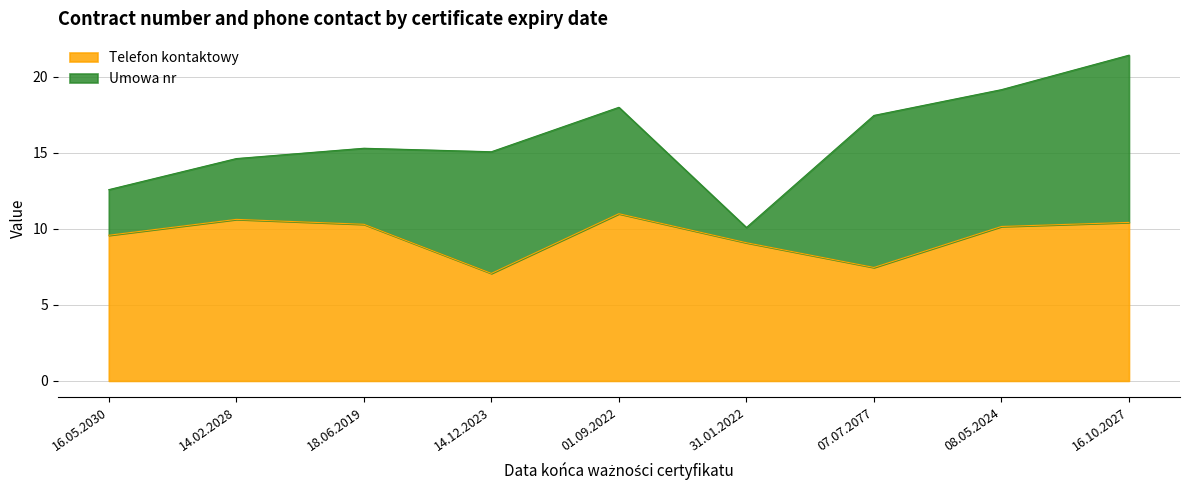

Rank the categories by value from lowest to highest.

14.12.2023, 07.07.2077, 31.01.2022, 16.05.2030, 08.05.2024, 18.06.2019, 16.10.2027, 14.02.2028, 01.09.2022